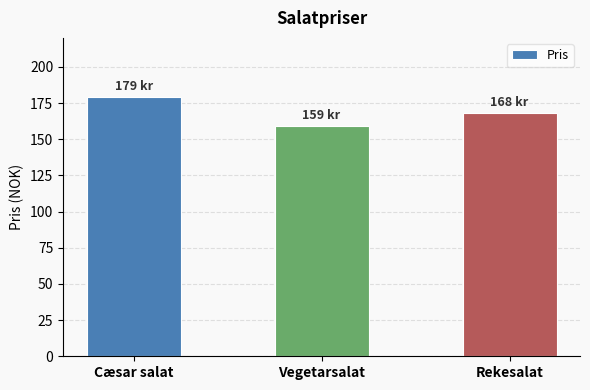

What is the smallest value displayed?

159